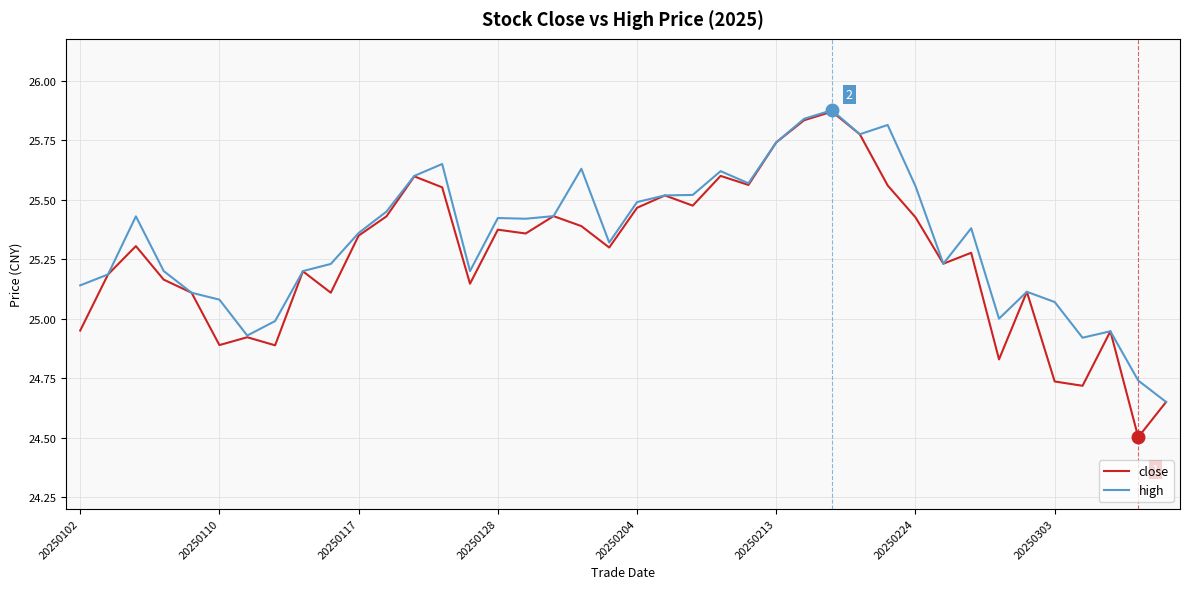

Which series has the widest spread of values?

close